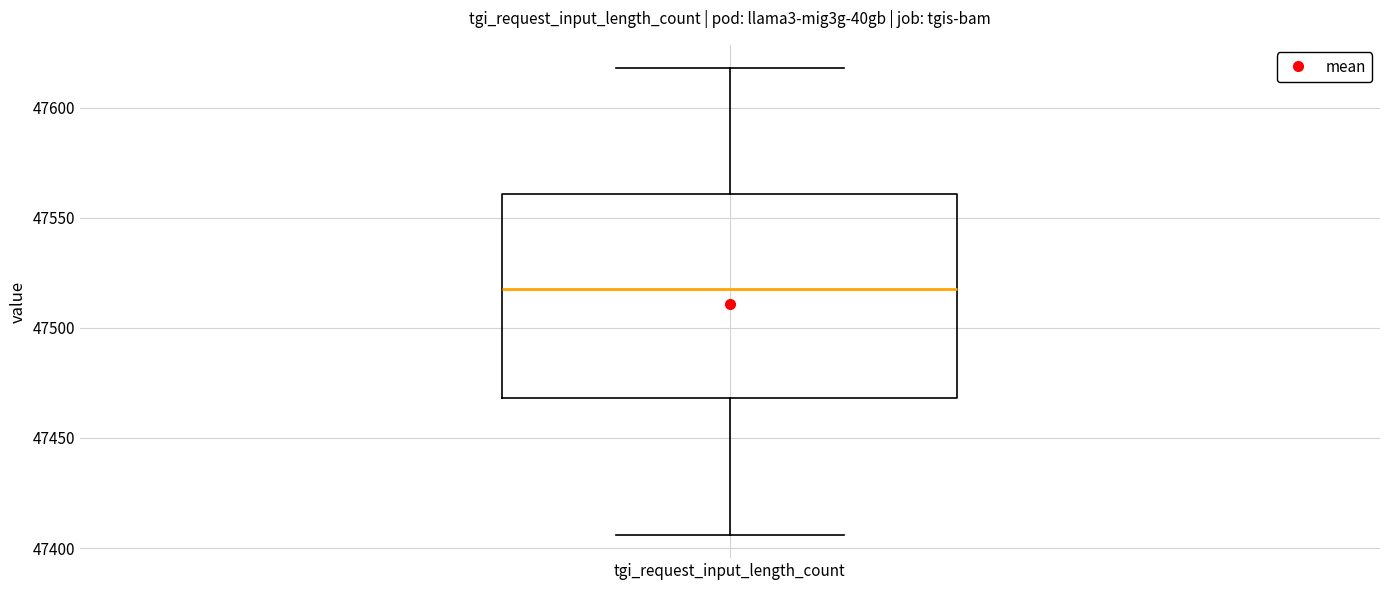

Read this box plot against the y-axis: the position of the median line, the range covered by the box, and the ends of both whiskers. The values are not printed on the chart, so give them approximately, as read against the axis.

median 47520, box 47470 to 47560, whiskers 47405 to 47620